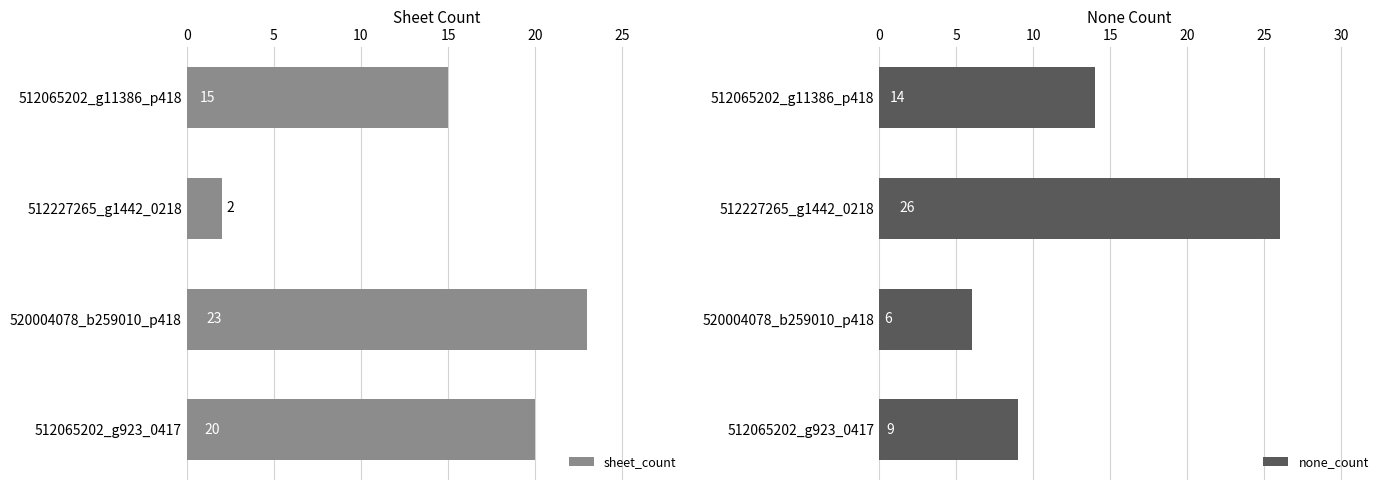

The sheet_count series shows 7 at 512065202_g11386_p418. True or false?

False